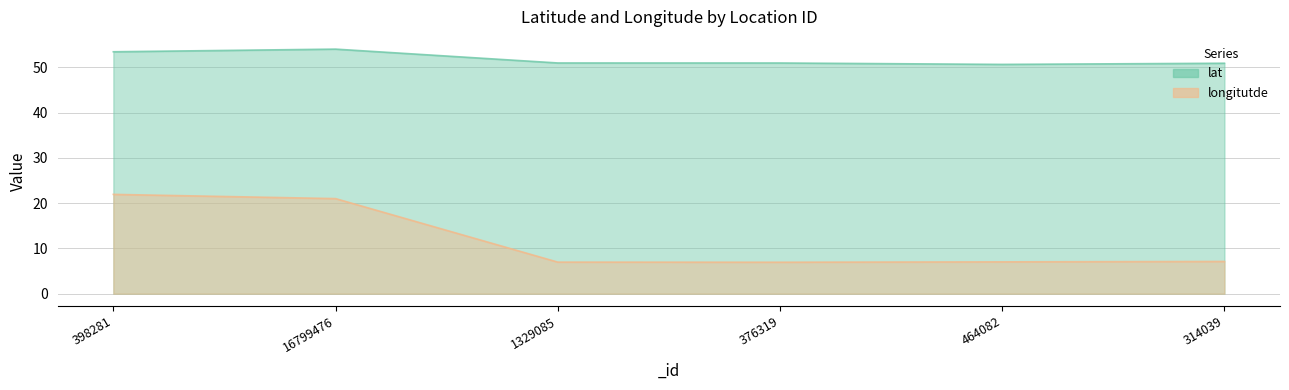

Count the number of data series in this chart.

2